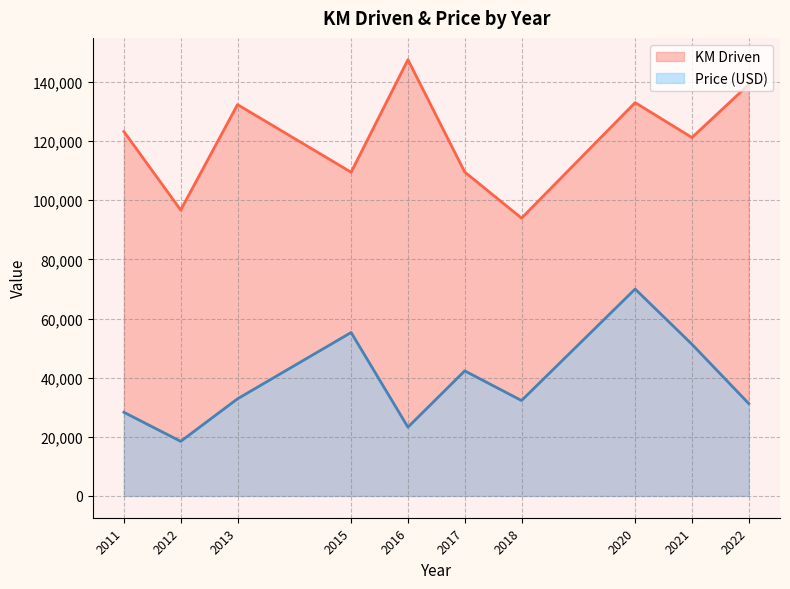

How many interior local valleys does the KM Driven series have?

4